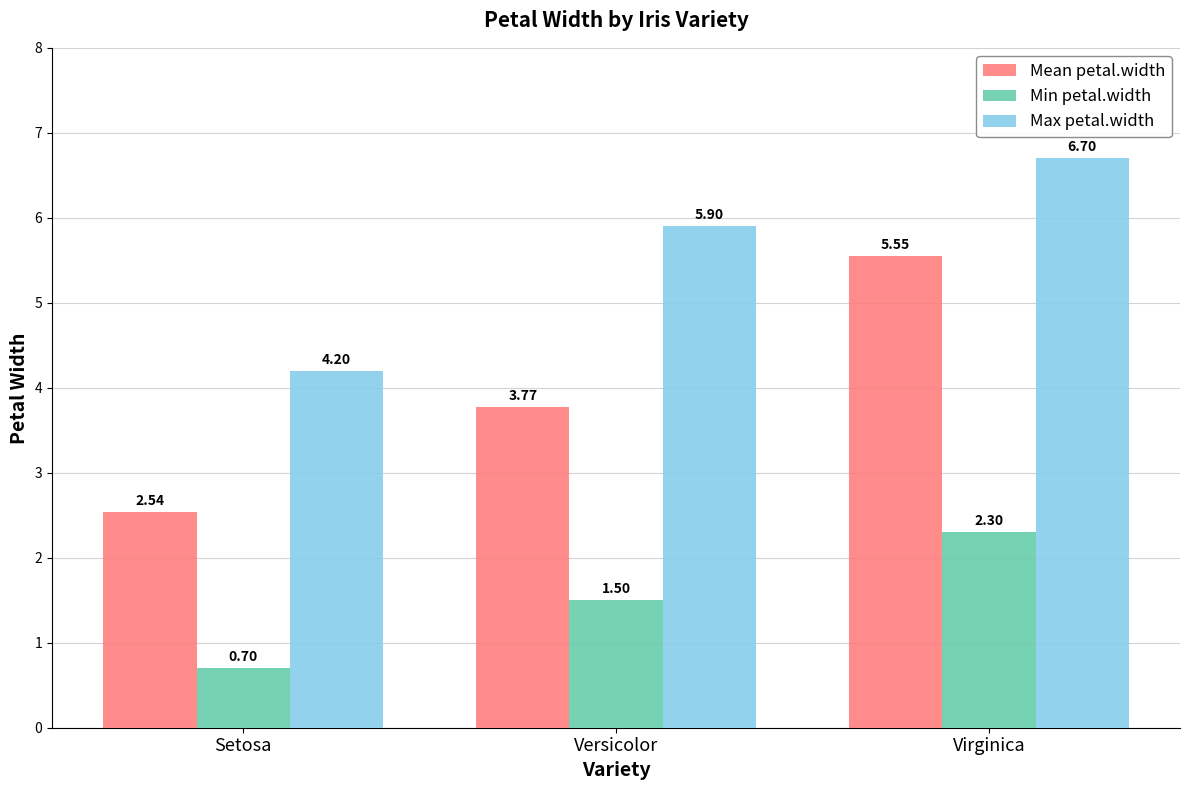

Which series has the largest total across all categories?

Max petal.width